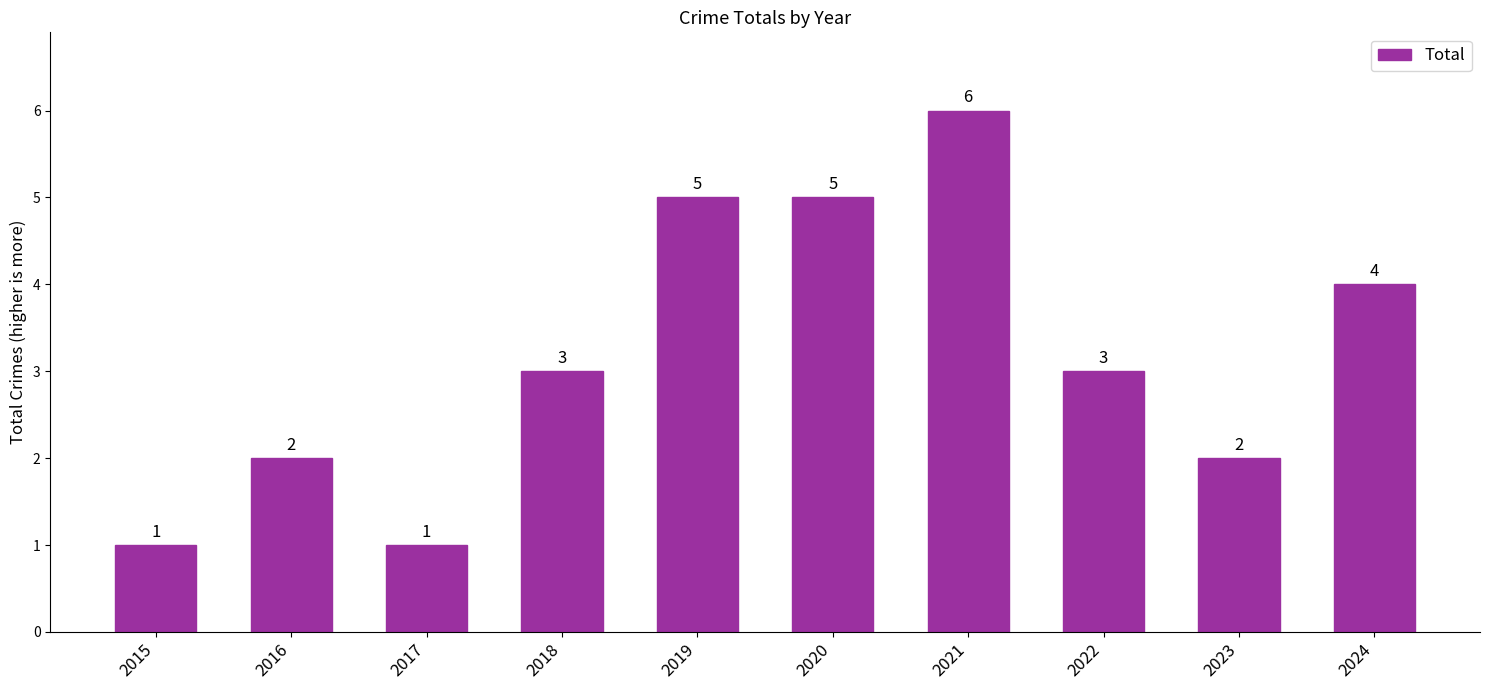

Count the values in the range 2 to 5.

7